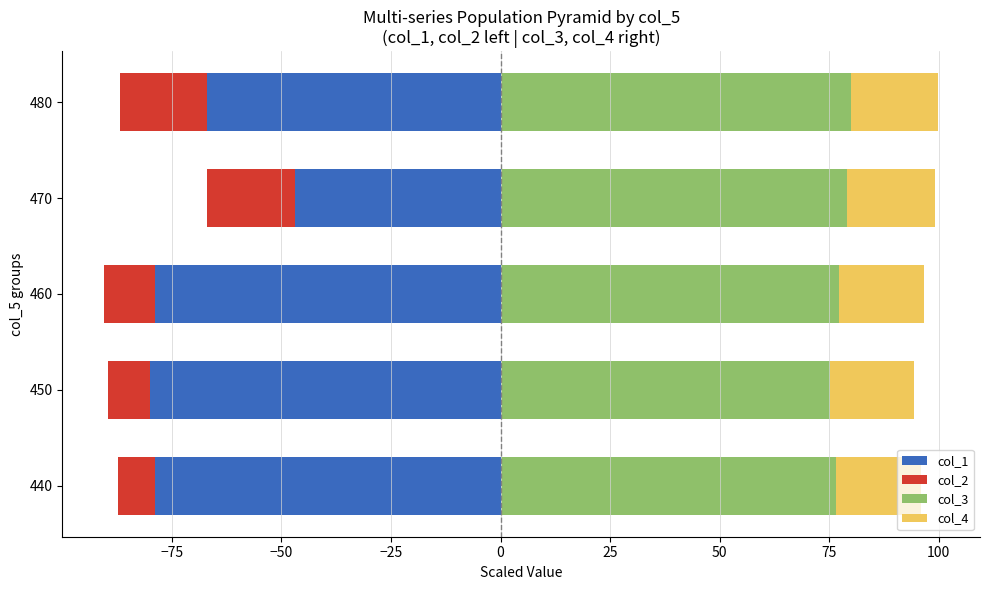

What is the sum of all col_1 values?

-351.3